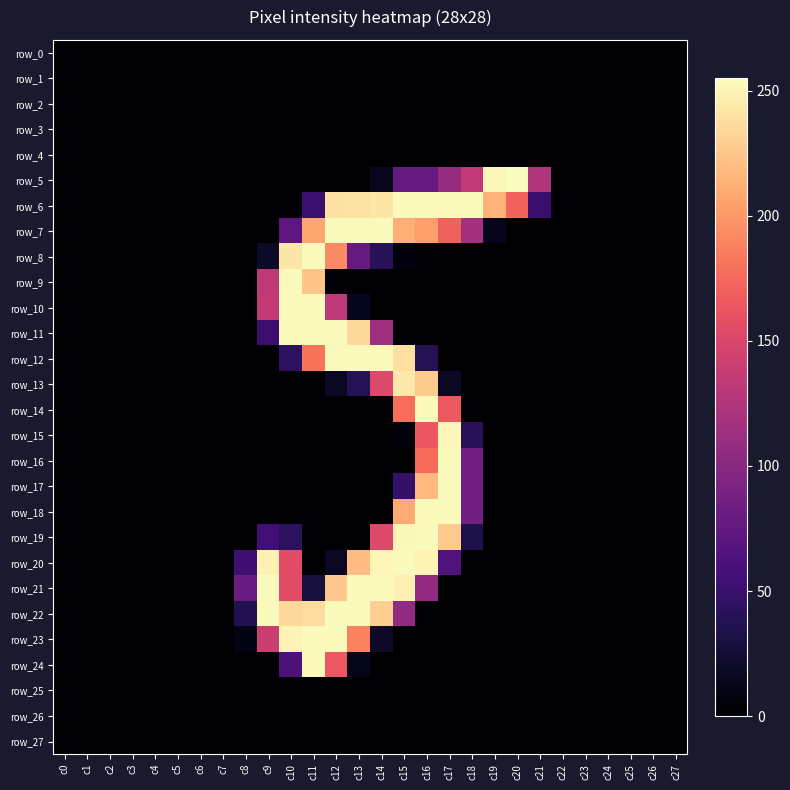

How many series are shown in this chart?

28